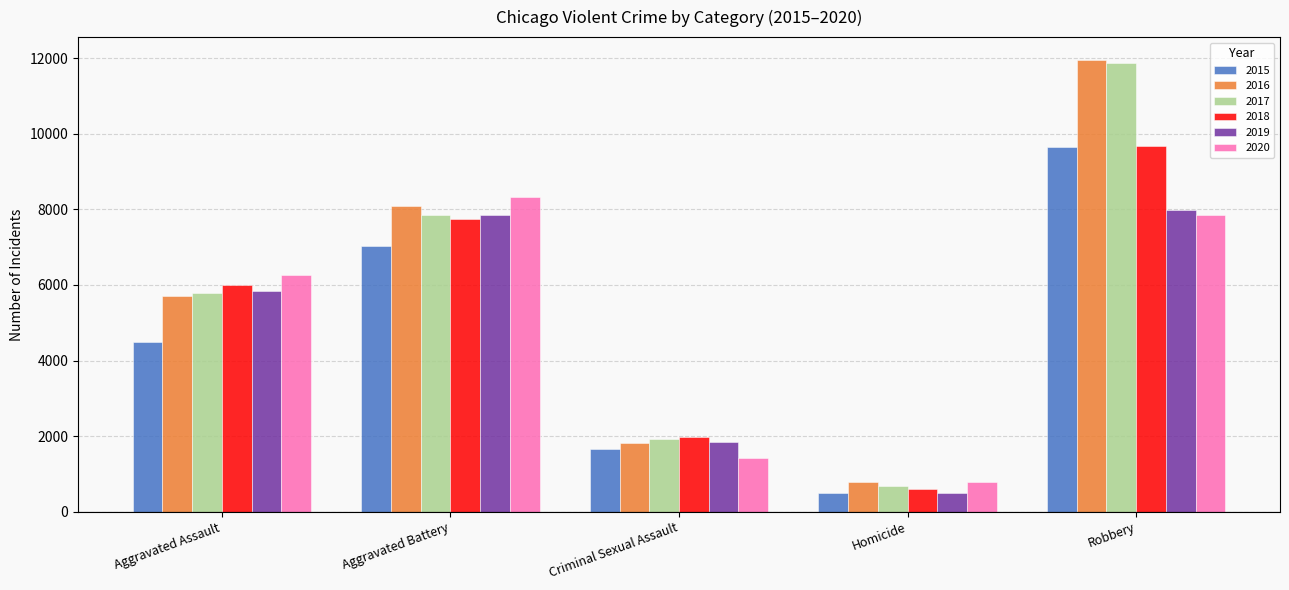

At how many categories does at least one series exceed 11847?

1